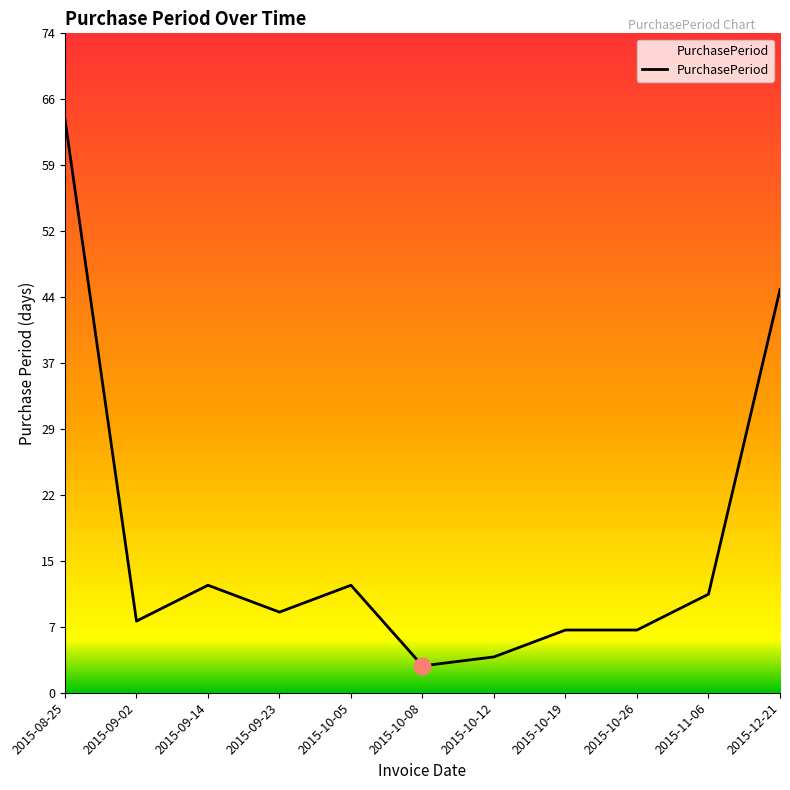

Which label corresponds to the largest value in the chart?

2015-08-25